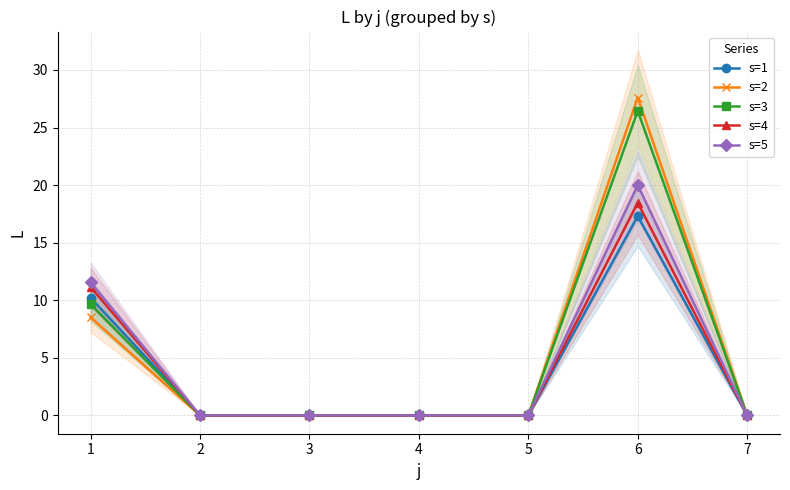

True or false: s=5 and s=2 intersect in this chart.

False